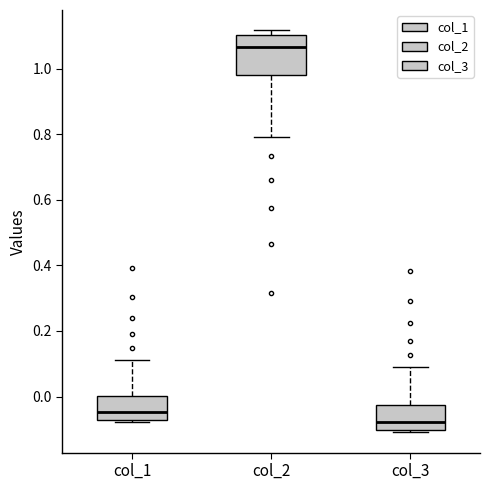

Comparing the boxes themselves (not the whiskers), which one is the tallest?

col_2